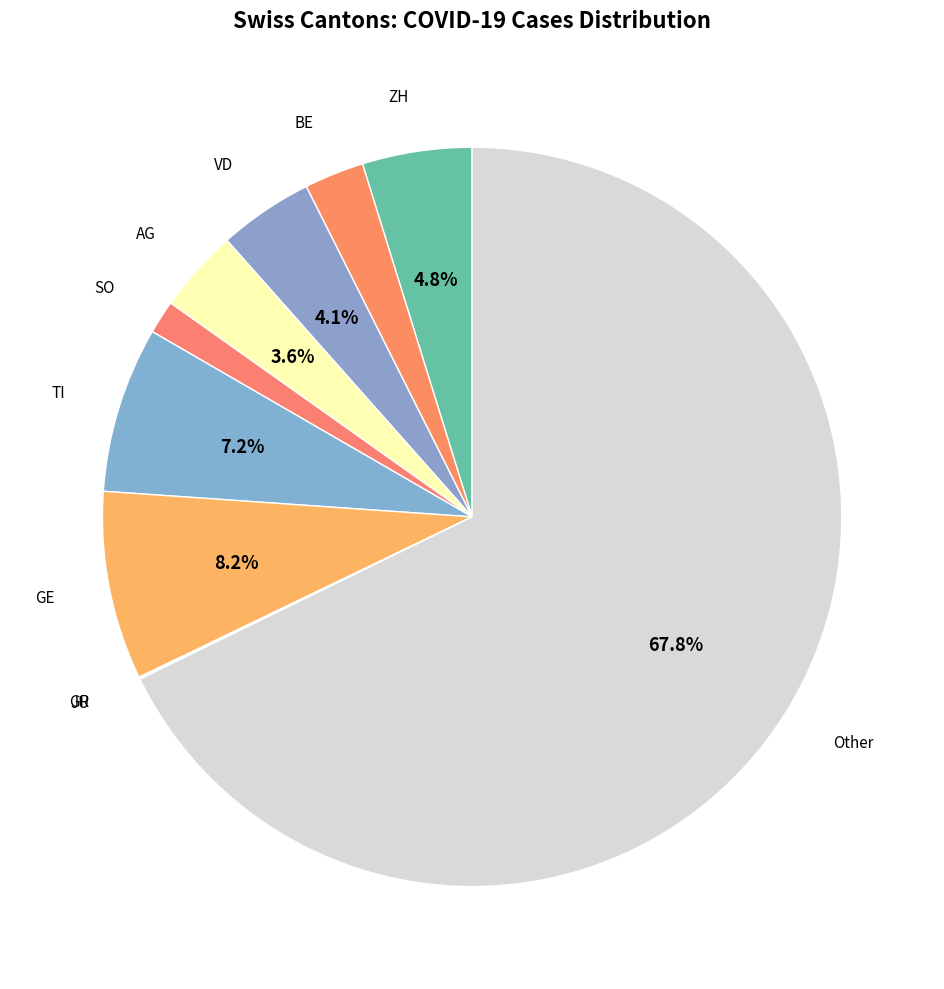

Which slice is the largest?

CH_other